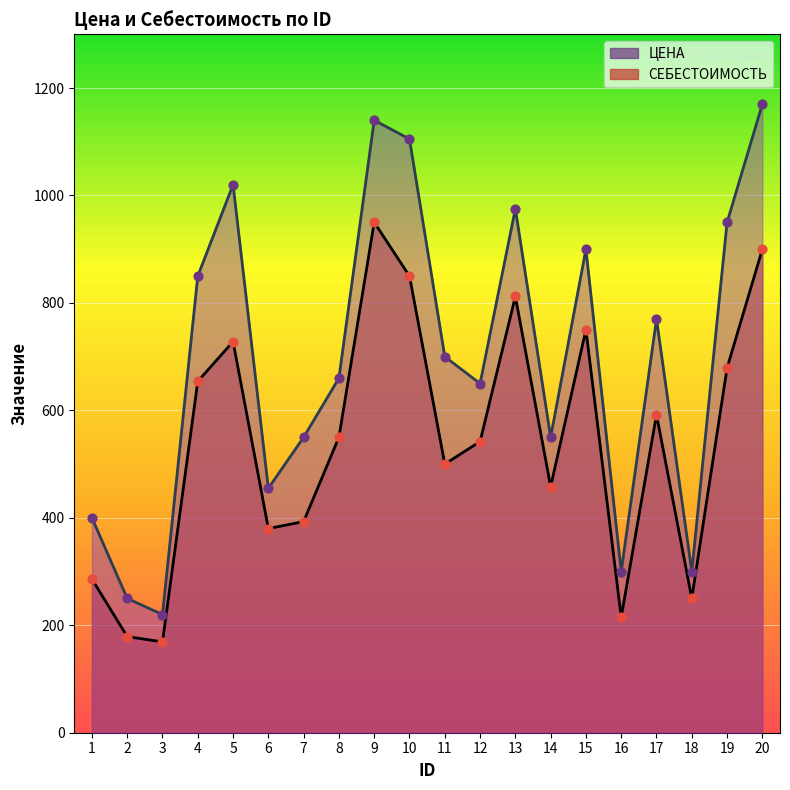

Which series reaches the maximum Y coordinate?

ЦЕНА